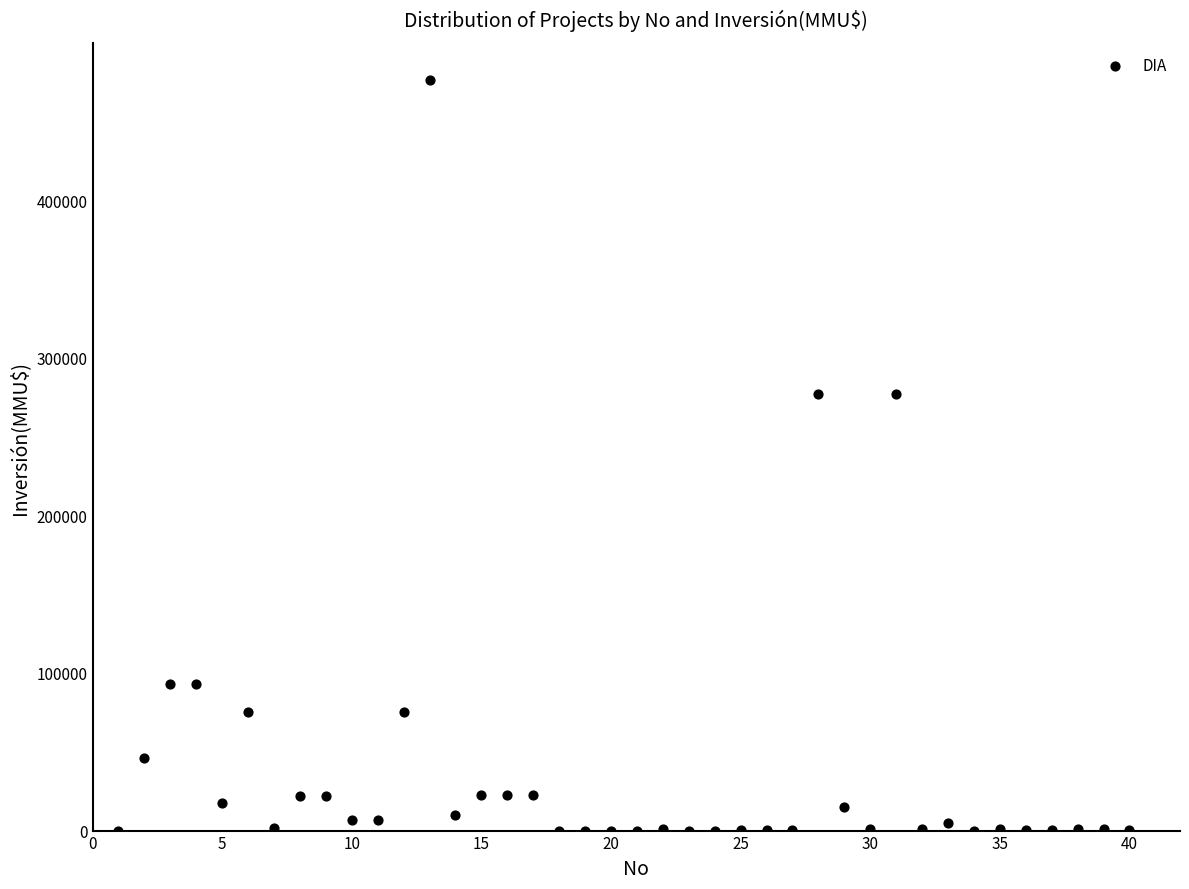

What is the range of Y values (max minus min)?

476000